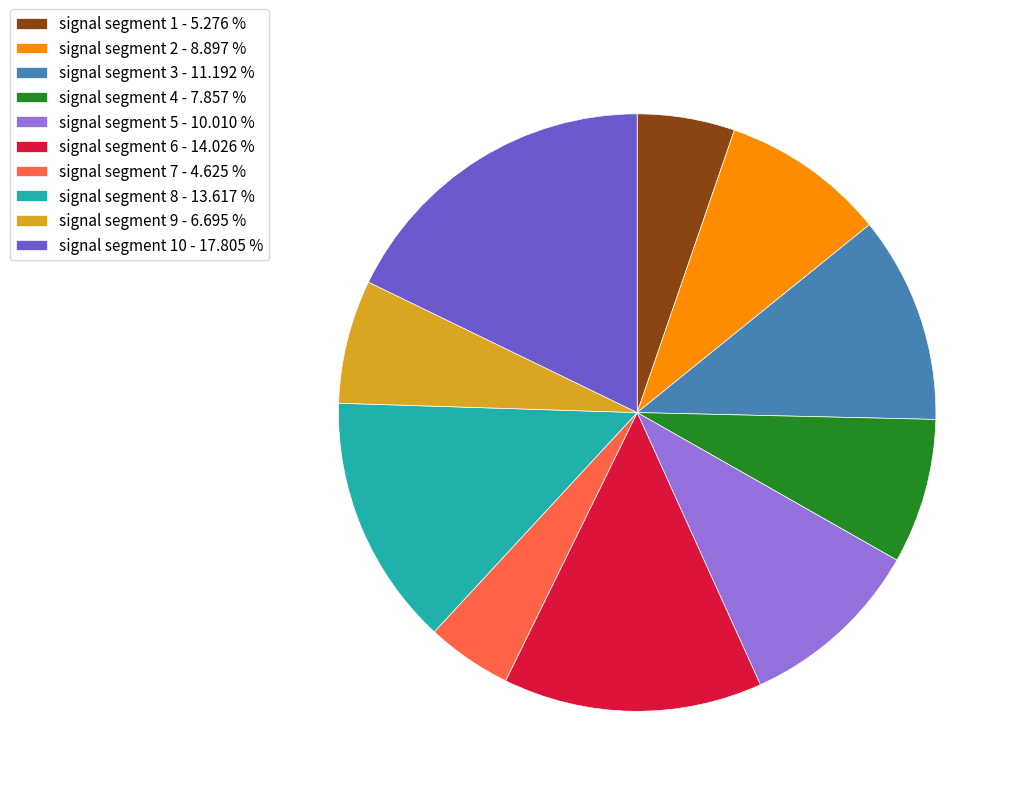

Is there any slice that represents more than half of the pie?

No